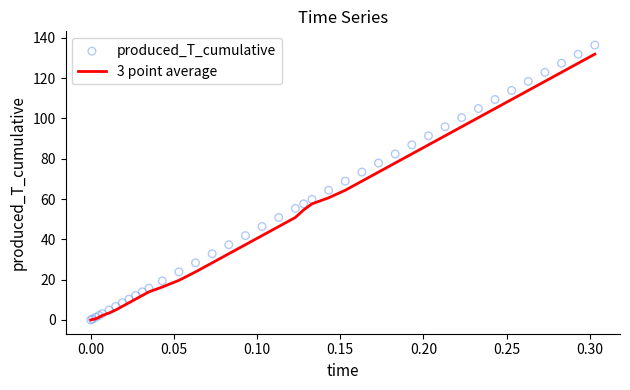

Which series has the largest total across all categories?

produced_T_cumulative